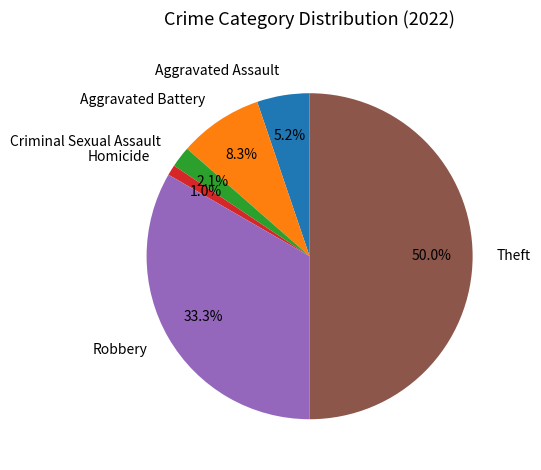

Which category has the smallest portion of the pie?

Homicide